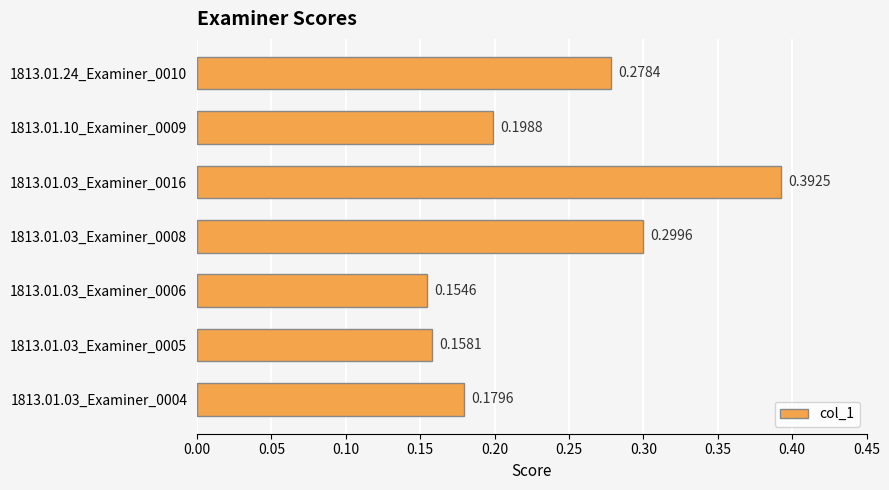

Rank the categories by value from highest to lowest.

1813.01.03_Examiner_0016, 1813.01.03_Examiner_0008, 1813.01.24_Examiner_0010, 1813.01.10_Examiner_0009, 1813.01.03_Examiner_0004, 1813.01.03_Examiner_0005, 1813.01.03_Examiner_0006